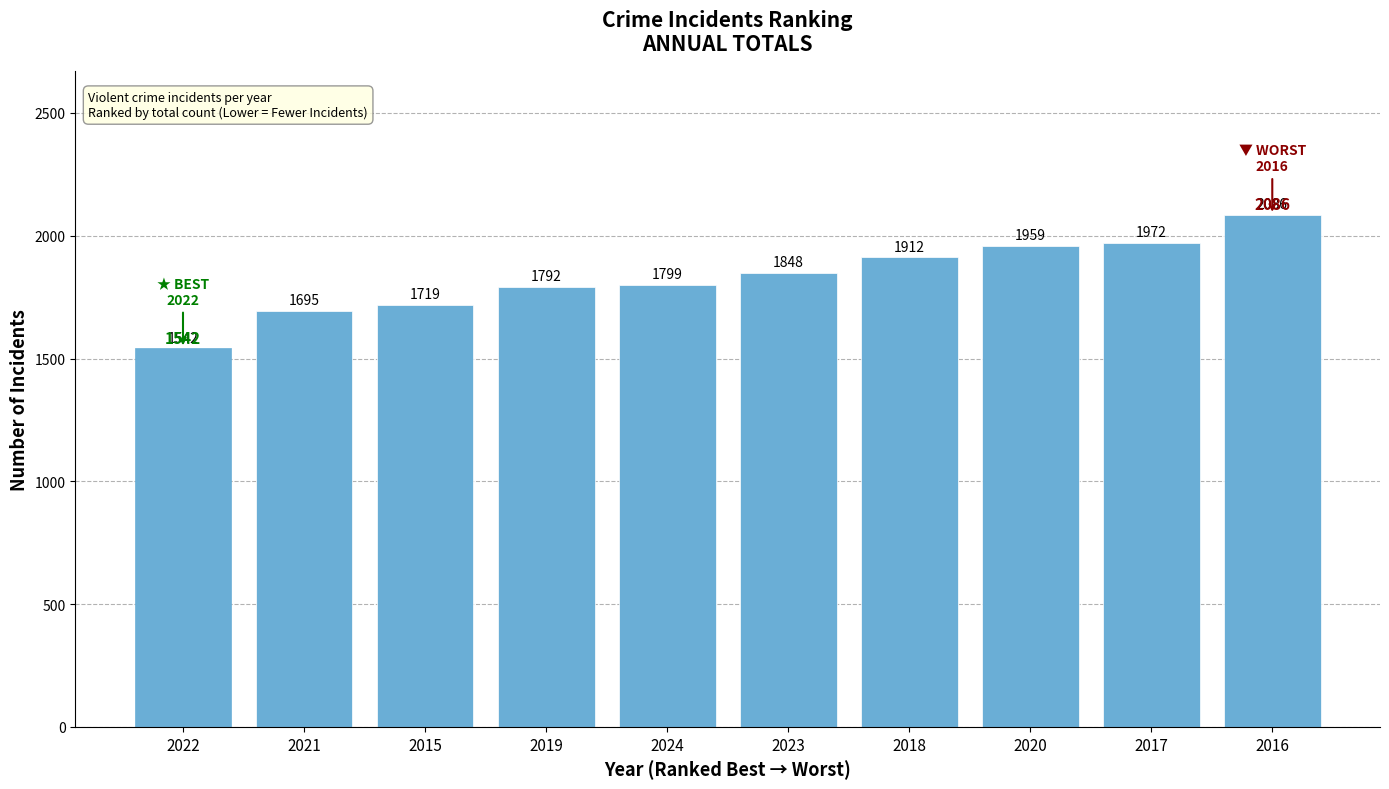

Reading right to left, list all the values displayed in this chart.

2016=2086	2017=1972	2020=1959	2018=1912	2023=1848	2024=1799	2019=1792	2015=1719	2021=1695	2022=1542